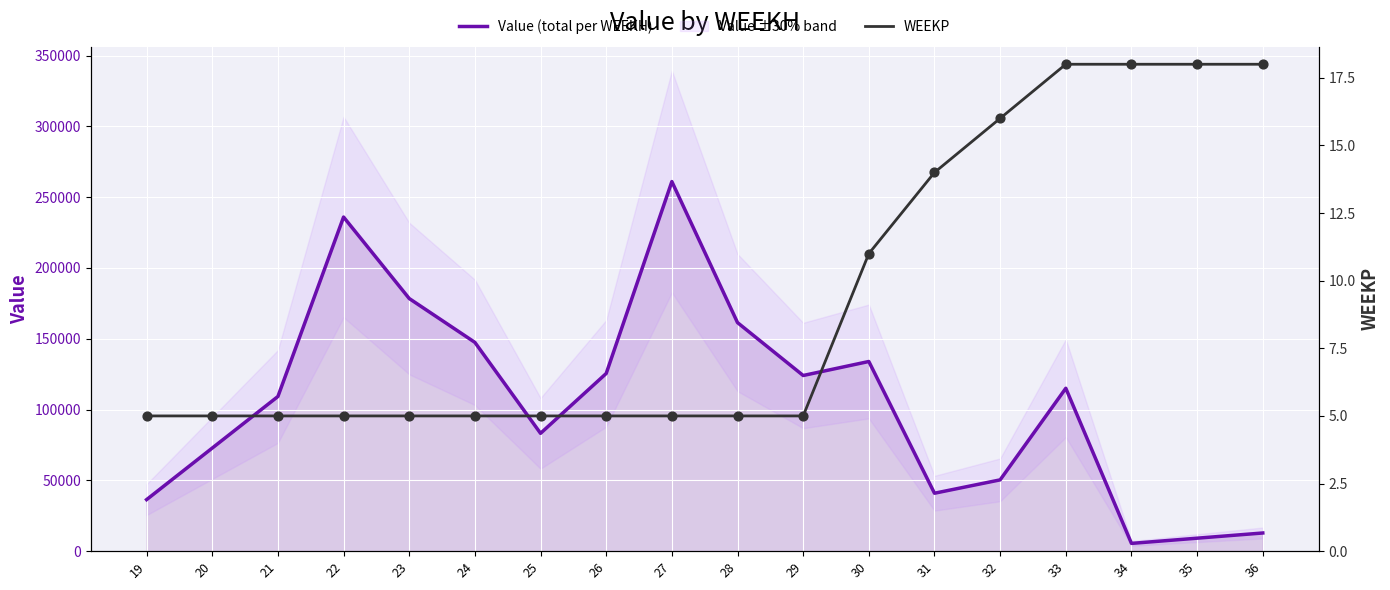

At how many categories does at least one series exceed 205542?

2